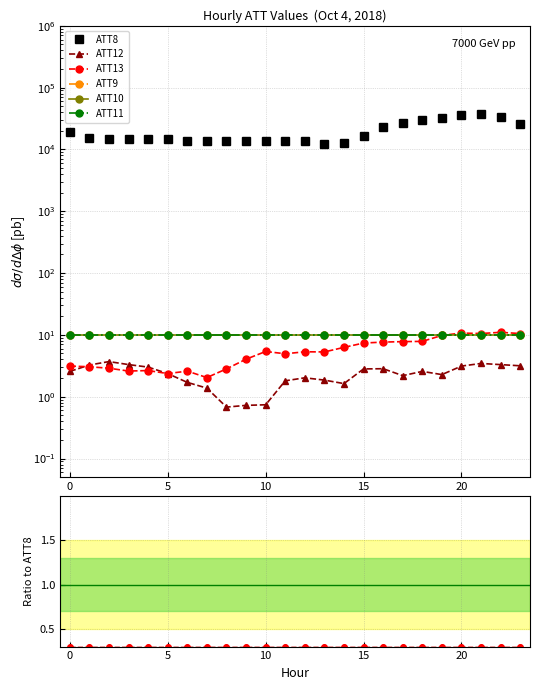

At which category is the sum across all series the highest?

21